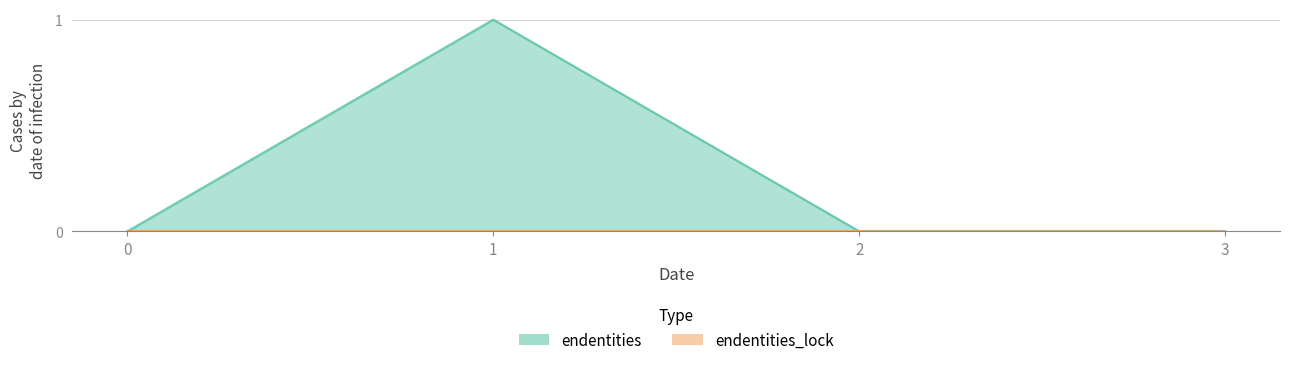

True or false: the data has more than 2 interior local peaks.

False